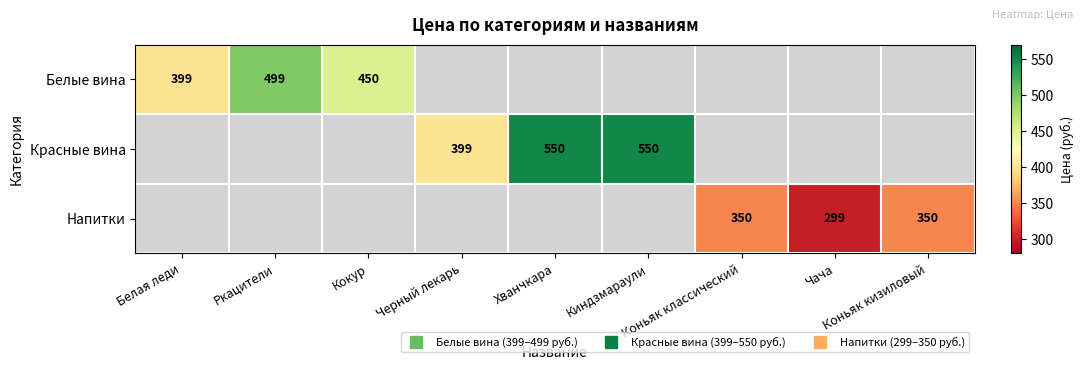

At which category is the sum across all series the highest?

Хванчкара